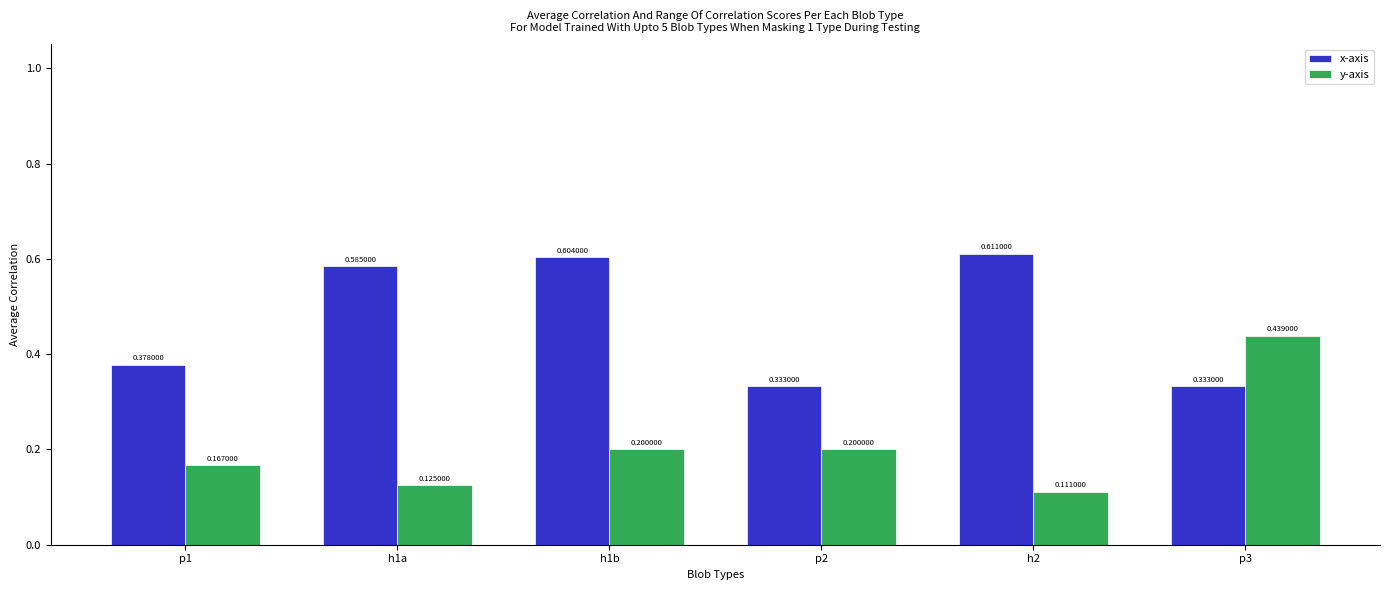

What is the total value across all series at h1a?

0.7